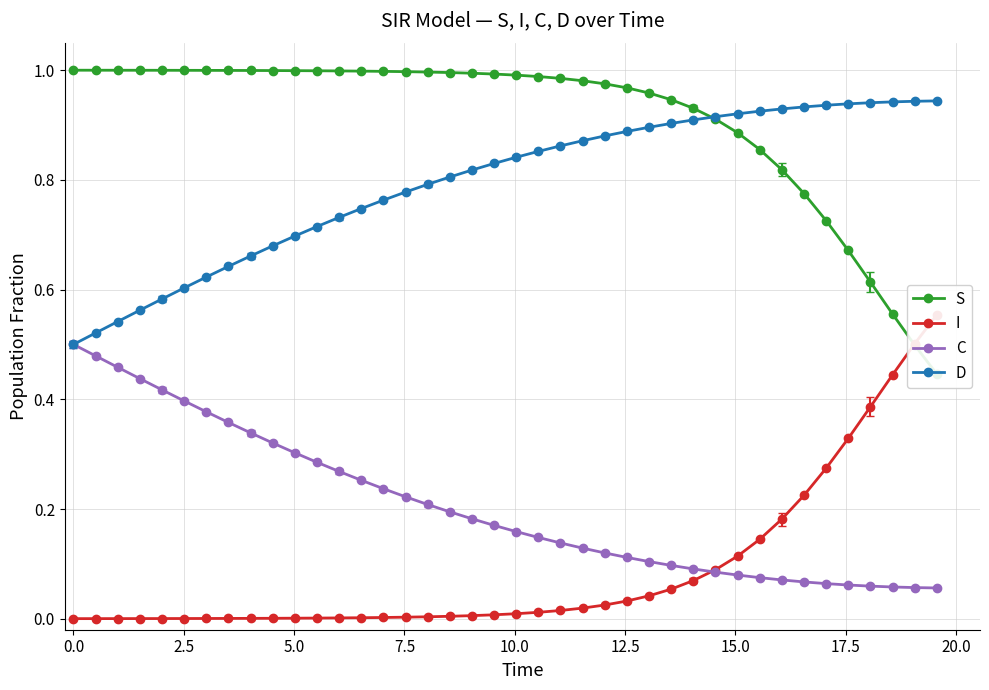

Count the D values in the range 0 to 1.

40